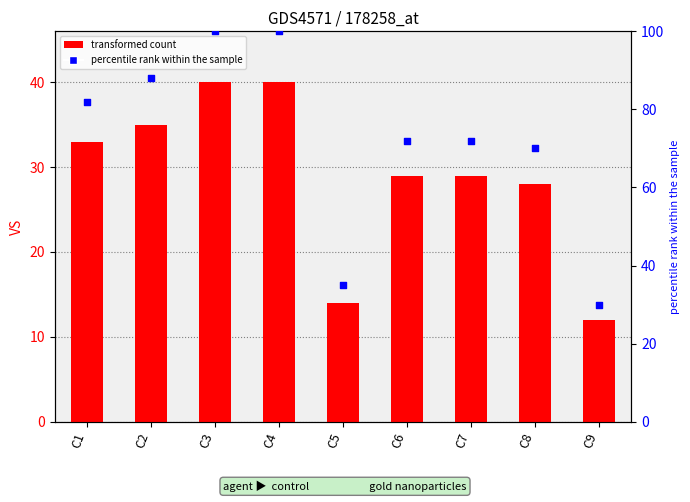

At how many categories does at least one series exceed 61?

7